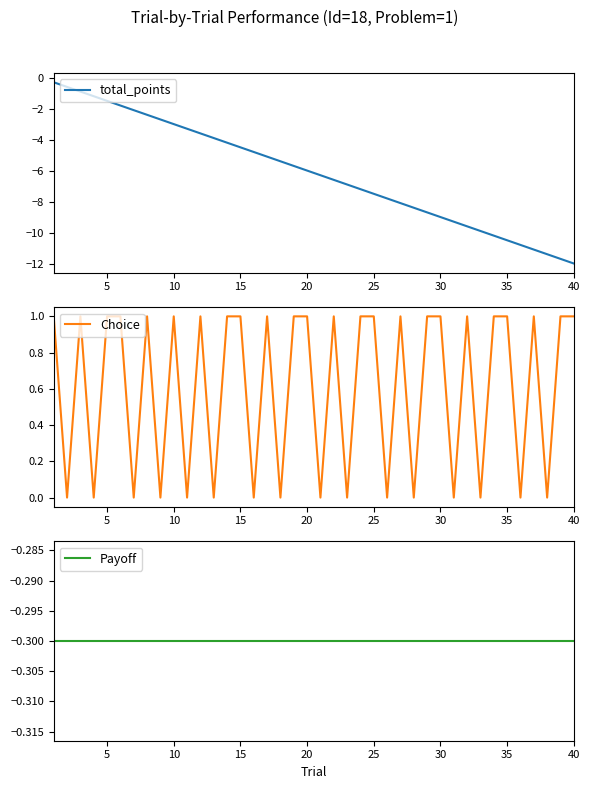

What is the maximum value for total_points?

-0.3